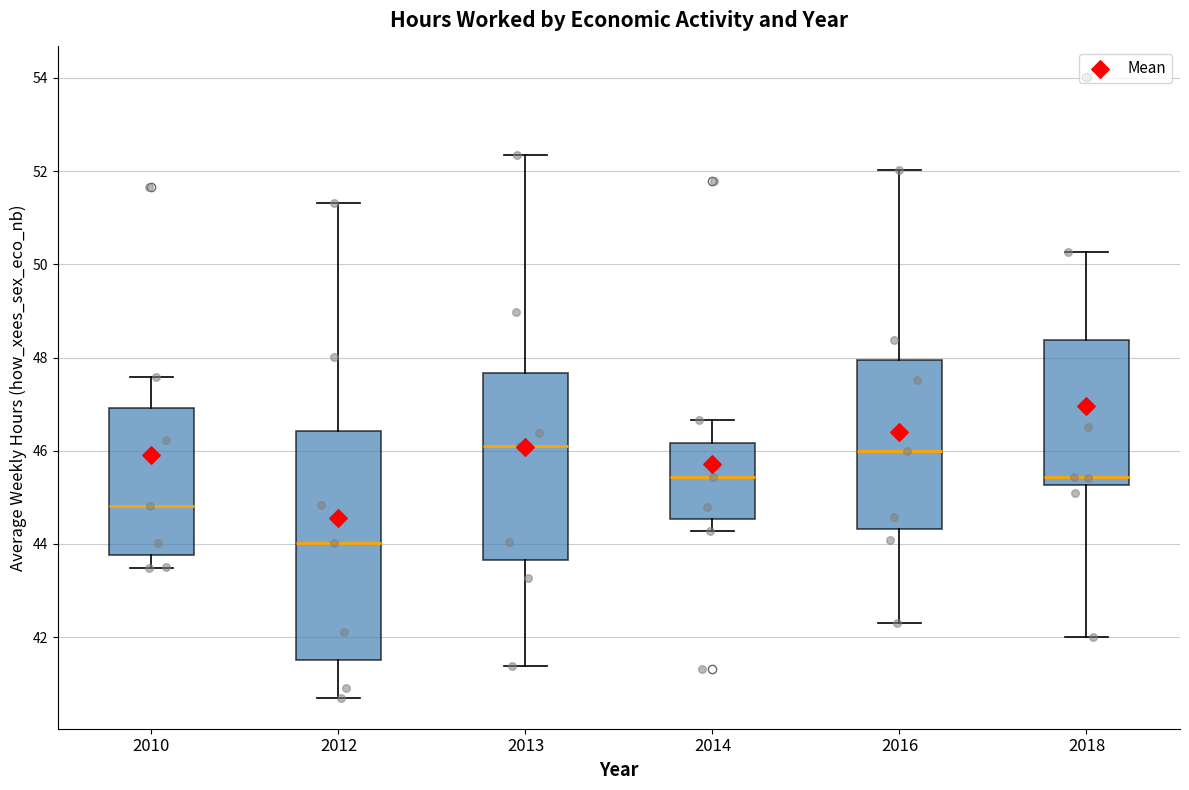

Reading left to right, read every box against the y-axis: the position of its median line, the range the box covers, and the ends of its whiskers. The values are not printed on the chart, so give them approximately, as read against the axis.

2010: median 44.8, box 43.8 to 47.0, whiskers 43.4 to 47.6
2012: median 44.0, box 41.6 to 46.4, whiskers 40.8 to 51.4
2013: median 46.2, box 43.6 to 47.6, whiskers 41.4 to 52.4
2014: median 45.4, box 44.6 to 46.2, whiskers 44.2 to 46.6
2016: median 46.0, box 44.4 to 48.0, whiskers 42.4 to 52.0
2018: median 45.4, box 45.2 to 48.4, whiskers 42.0 to 50.2